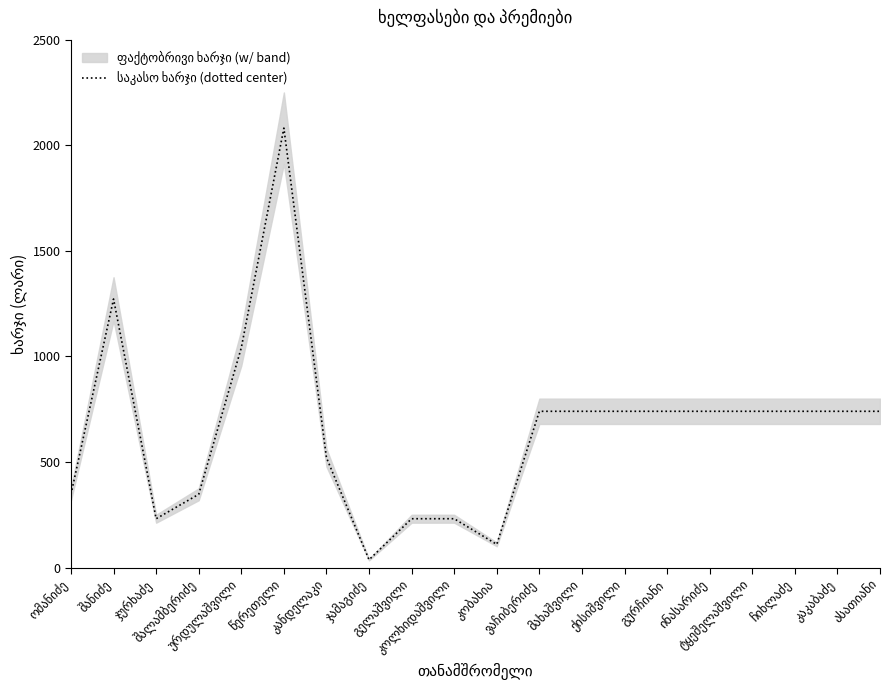

Where is the first local minimum?

ჯურხაძე